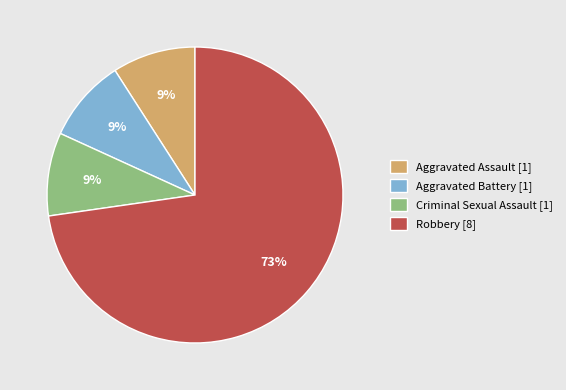

Is the sum of Aggravated Battery [1] and Aggravated Assault [1] greater than half?

No